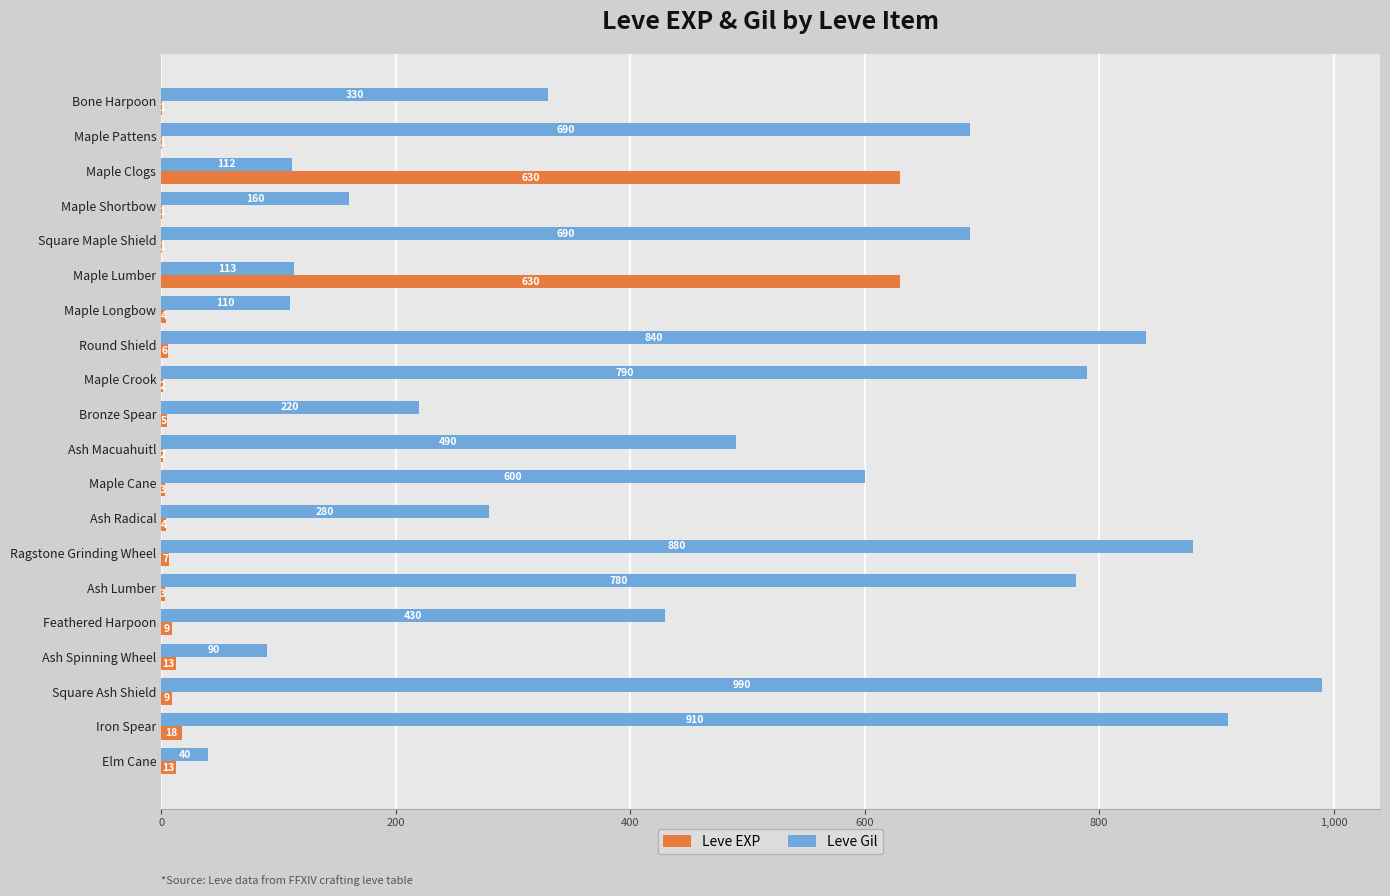

At which label is Leve Gil closest to 515?

Ash Macuahuitl